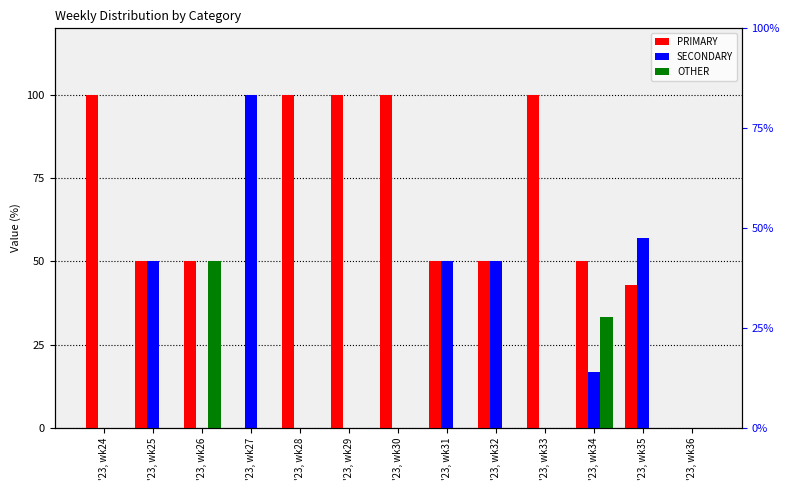

At which category is the sum across all series the highest?

'23, wk24